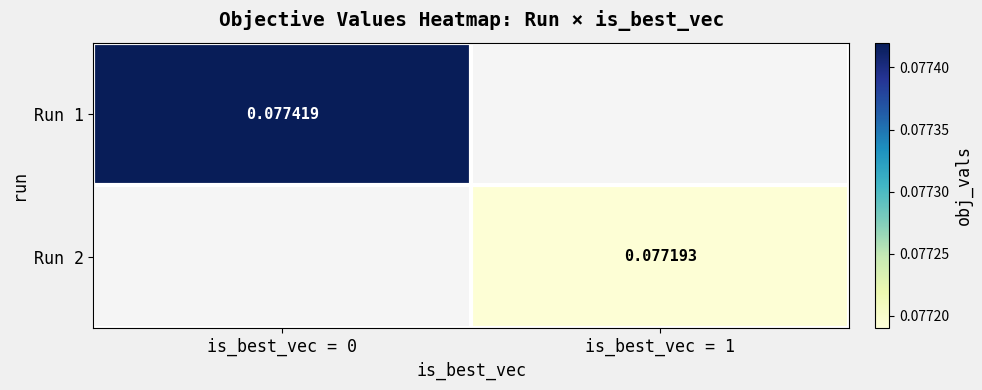

Count the number of data series in this chart.

2